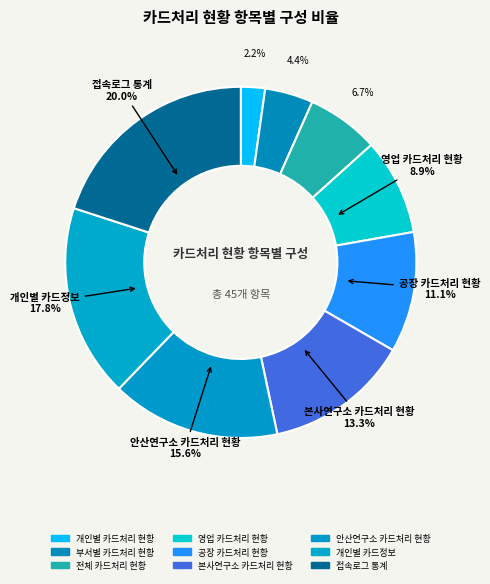

Combined, what portion of the pie is 개인별 카드처리 현황 and 본사연구소 카드처리 현황?

15.6%